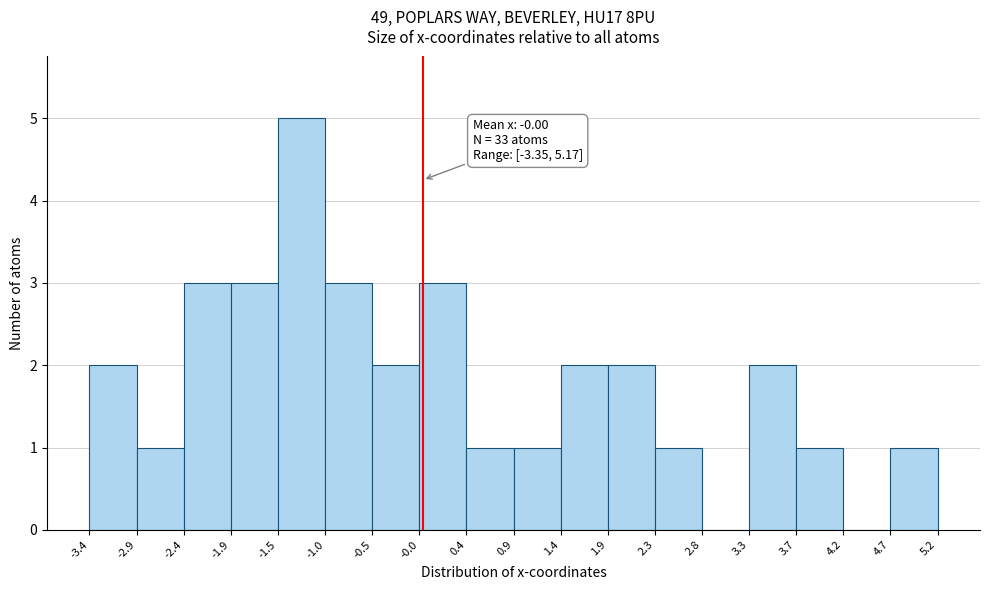

Over which range of the x-axis is the bar tallest?

-1.5 to -1.0